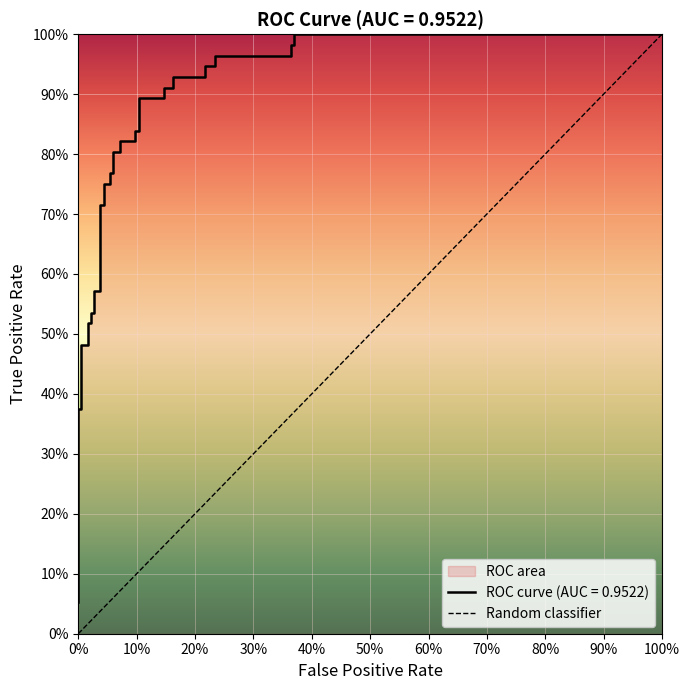

What is the value of the 20th point from the left?

0.8